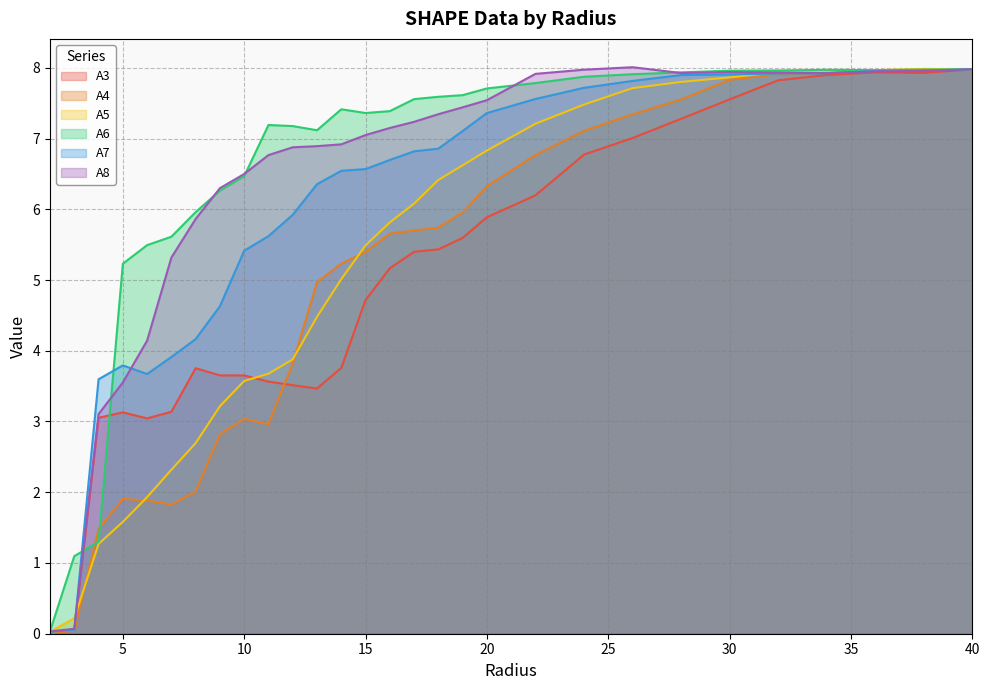

Reading right to left, extract all data points from this chart.

A3: 8.0	7.9	7.9	7.9	7.8	7.6	7.3	7.0	6.8	6.2	5.9	5.6	5.4	5.4	5.2	4.7	3.8	3.5	3.5	3.6	3.7	3.7	3.8	3.1	3.0	3.1	3.1	0.0	0.0
A4: 8.0	8.0	8.0	7.9	7.9	7.8	7.6	7.3	7.1	6.8	6.3	6.0	5.7	5.7	5.7	5.4	5.2	5.0	3.8	3.0	3.0	2.8	2.0	1.8	1.9	1.9	1.5	0.0	0.0
A5: 8.0	8.0	8.0	8.0	7.9	7.9	7.8	7.7	7.5	7.2	6.8	6.6	6.4	6.1	5.8	5.5	5.0	4.5	3.9	3.7	3.6	3.2	2.7	2.3	1.9	1.6	1.3	0.2	0.0
A6: 8.0	8.0	8.0	8.0	8.0	8.0	7.9	7.9	7.9	7.8	7.7	7.6	7.6	7.6	7.4	7.4	7.4	7.1	7.2	7.2	6.5	6.3	6.0	5.6	5.5	5.2	1.3	1.1	0.0
A7: 8.0	8.0	8.0	7.9	7.9	7.9	7.9	7.8	7.7	7.6	7.4	7.1	6.9	6.8	6.7	6.6	6.5	6.4	5.9	5.6	5.4	4.6	4.2	3.9	3.7	3.8	3.6	0.1	0.0
A8: 8.0	8.0	7.9	7.9	7.9	7.9	7.9	8.0	8.0	7.9	7.5	7.4	7.3	7.2	7.1	7.0	6.9	6.9	6.9	6.8	6.5	6.3	5.9	5.3	4.1	3.6	3.1	0.1	0.0